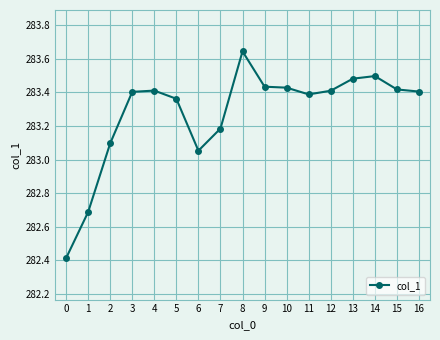

How many lines are shown in the chart?

1